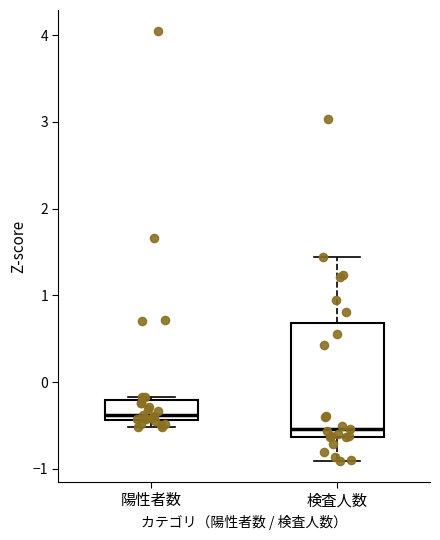

Which box has the lowest median line?

検査人数